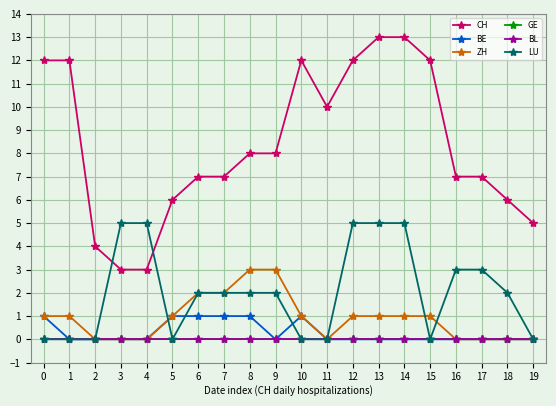

Rank the series by their maximum value, from highest to lowest.

CH, LU, ZH, BE, GE, BL